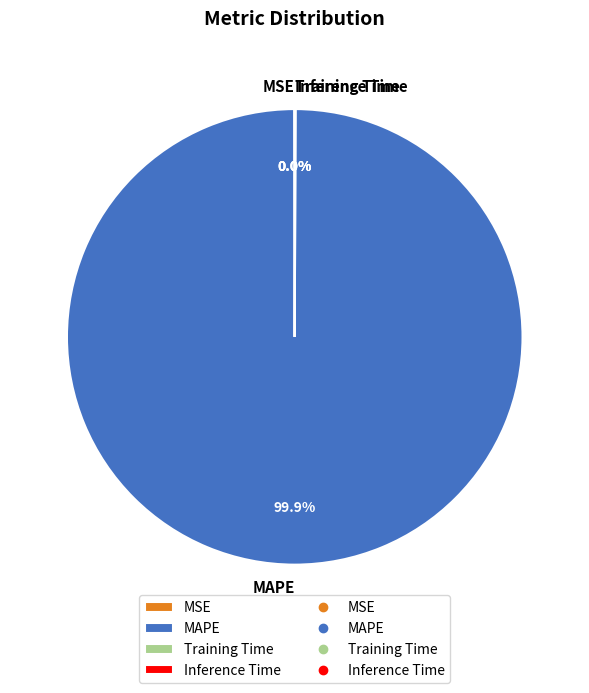

Does MAPE represent more than half of the total?

Yes